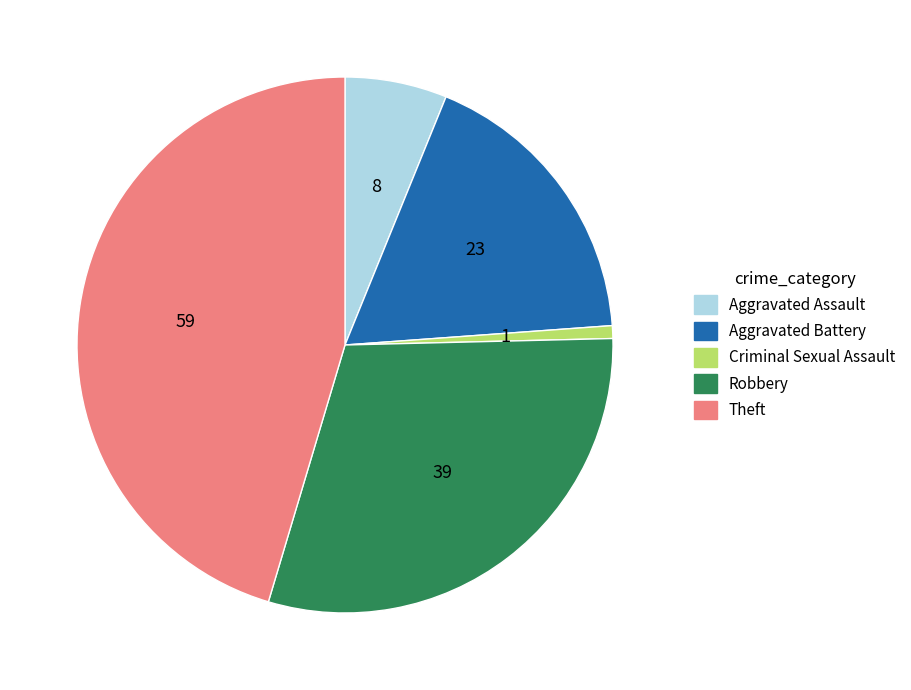

Combined, do Criminal Sexual Assault and Aggravated Battery account for over 50%?

No